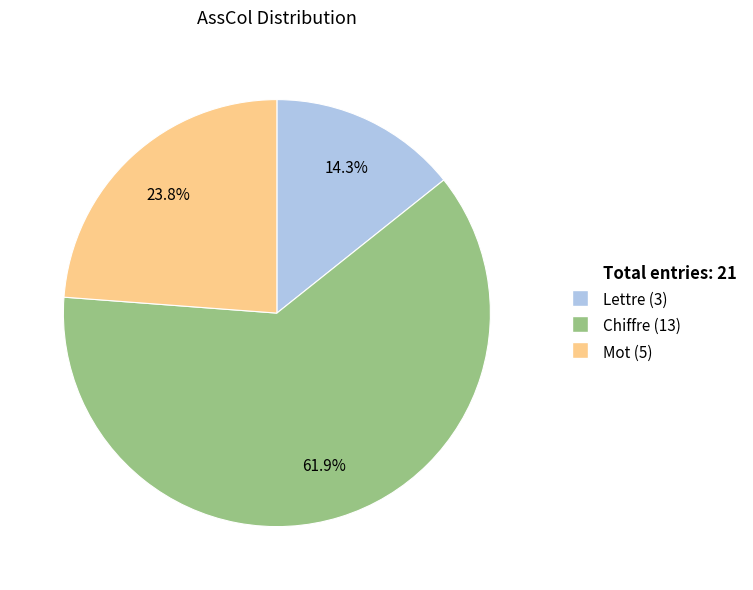

Does any single category account for the majority?

Yes